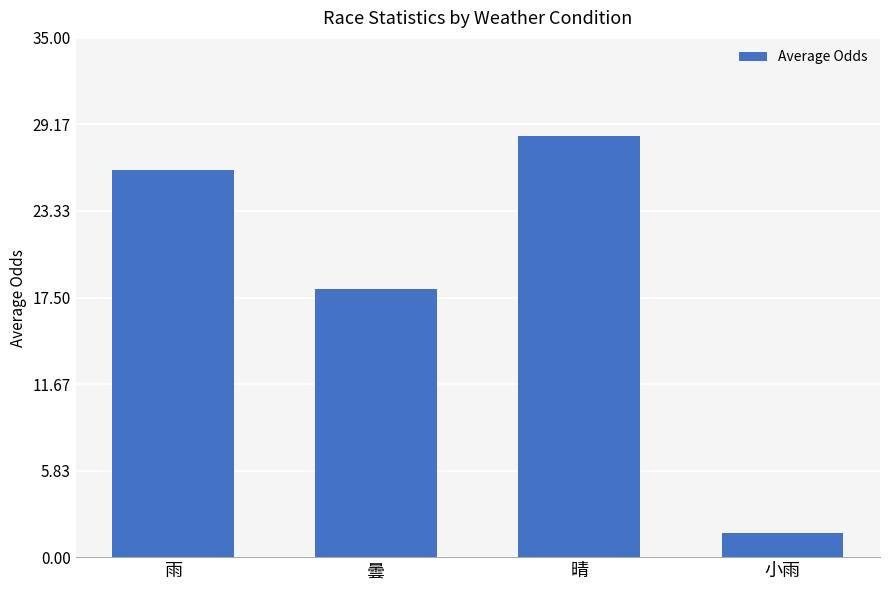

What position from the right is 晴?

2